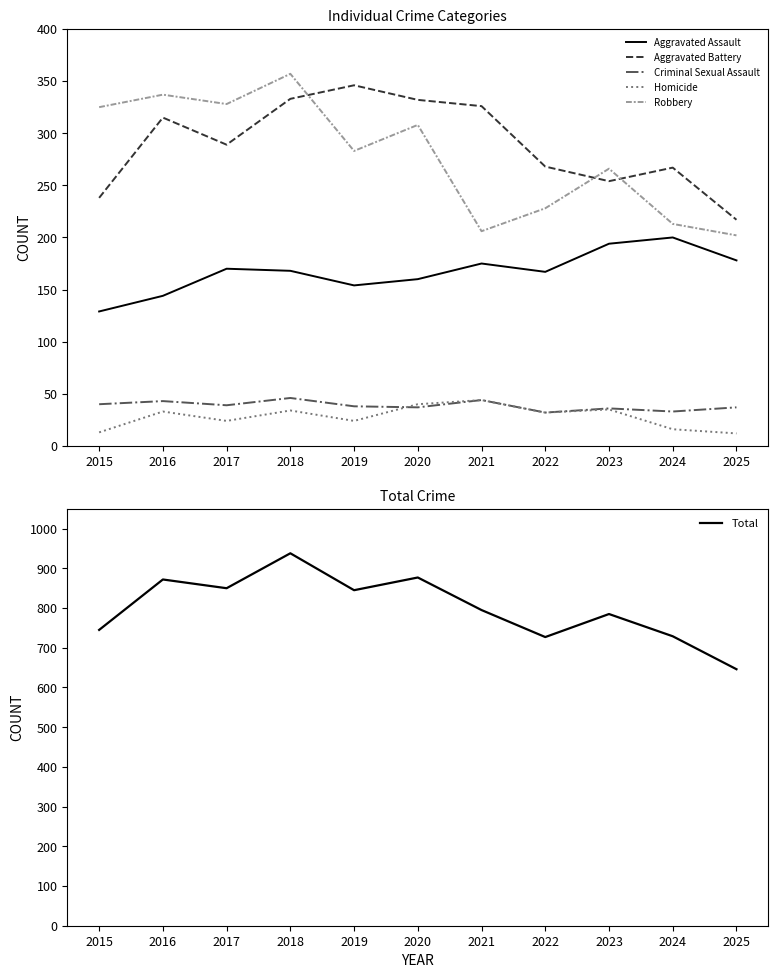

Reading left to right, extract all data points from this chart.

Aggravated Assault: 129	144	170	168	154	160	175	167	194	200	178
Aggravated Battery: 238	315	289	333	346	332	326	268	254	267	217
Criminal Sexual Assault: 40	43	39	46	38	37	44	32	36	33	37
Homicide: 13	33	24	34	24	40	44	32	35	16	12
Robbery: 325	337	328	357	283	308	206	228	266	213	202
Total: 745	872	850	938	845	877	795	727	785	729	646